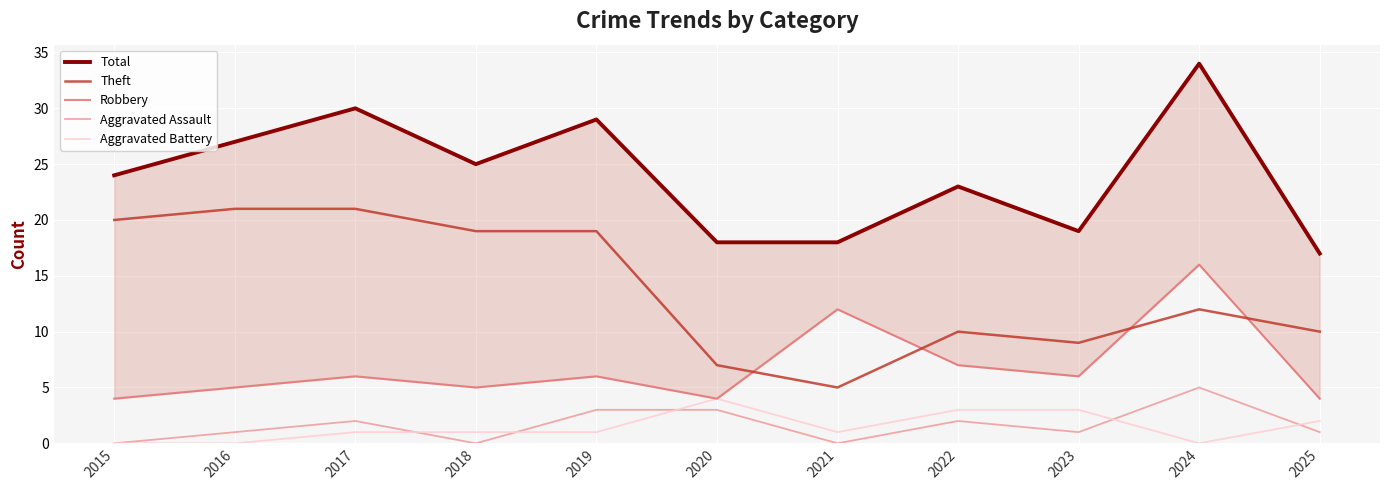

Which series changed the most between 2015 and 2022?

Theft